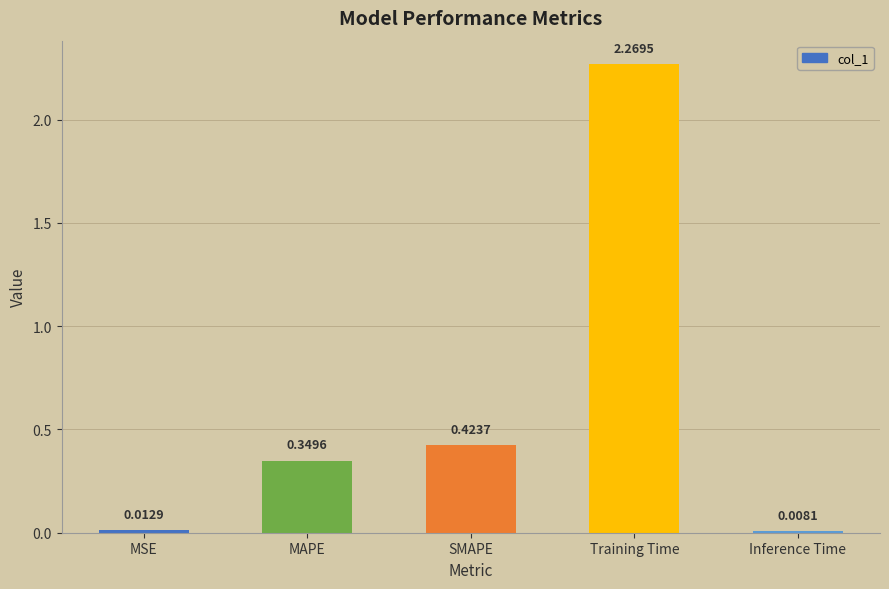

Are the bars grouped side by side (vs. stacked)?

No